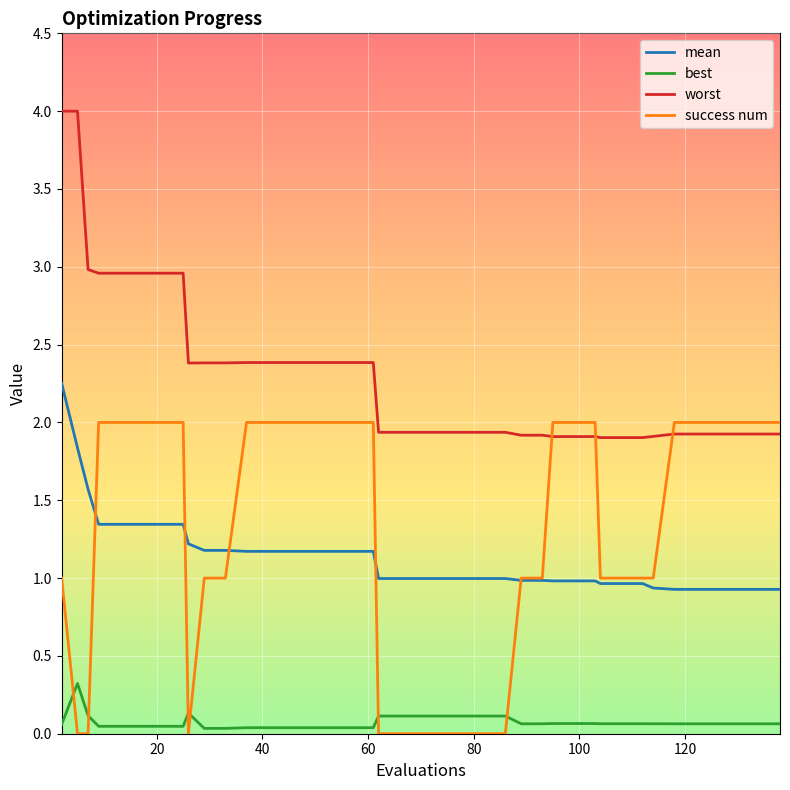

What are all the series names shown in the legend?

mean, best, worst, success num